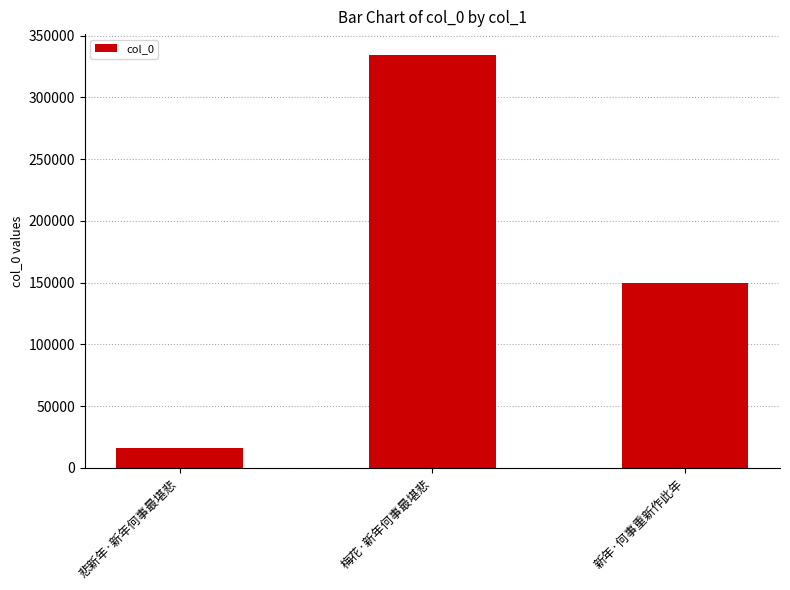

Which category has the lowest value across all series?

悲新年·新年何事最堪悲